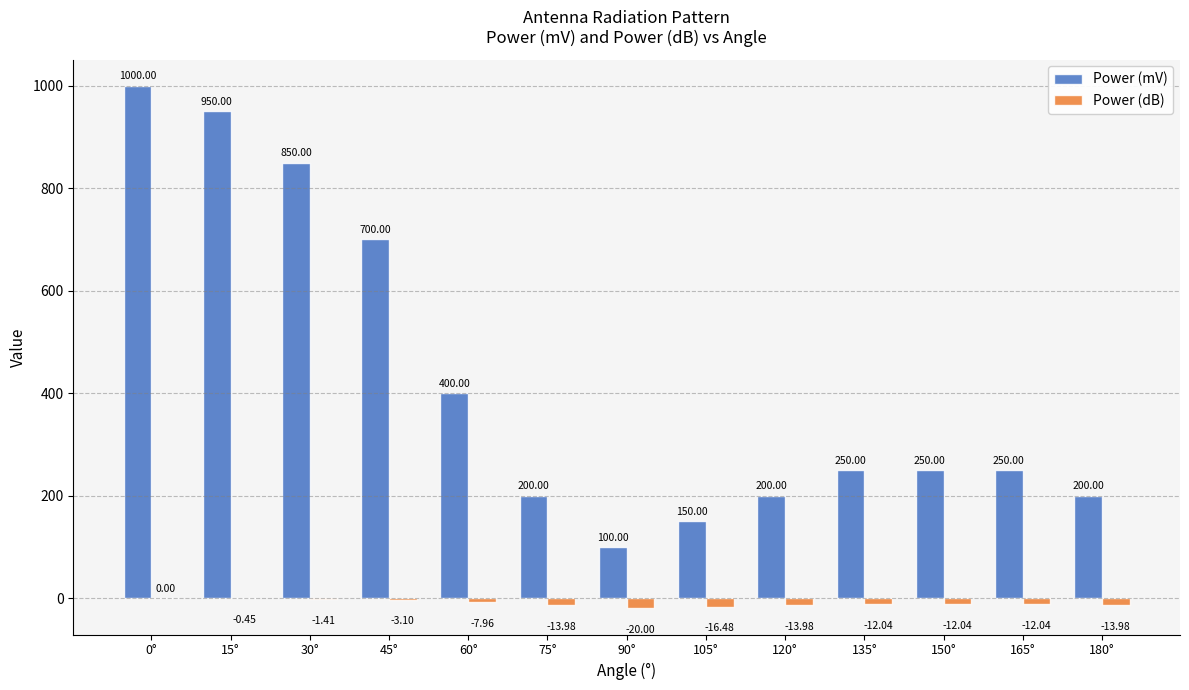

At which category is the sum across all series the highest?

0°